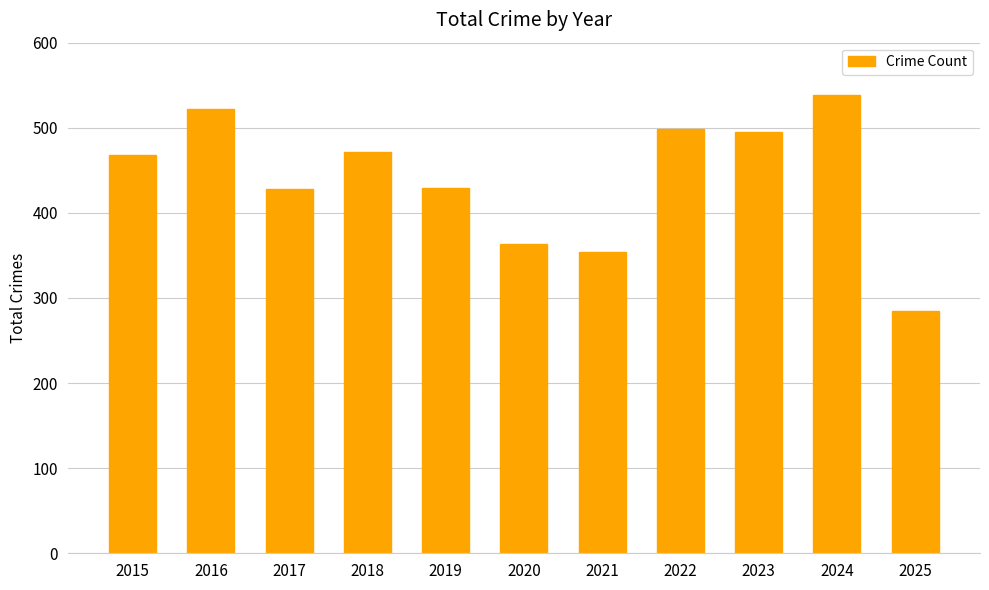

What is the sum of all values?

4853